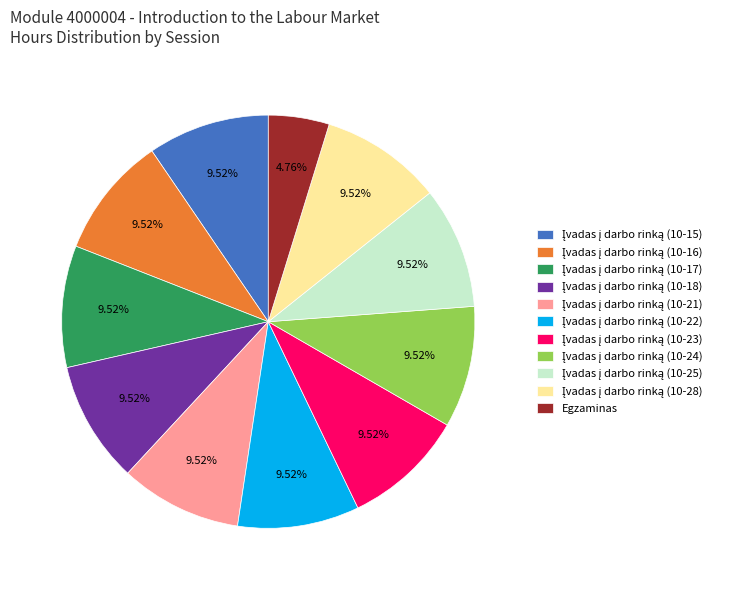

How many segments does this pie chart have?

11